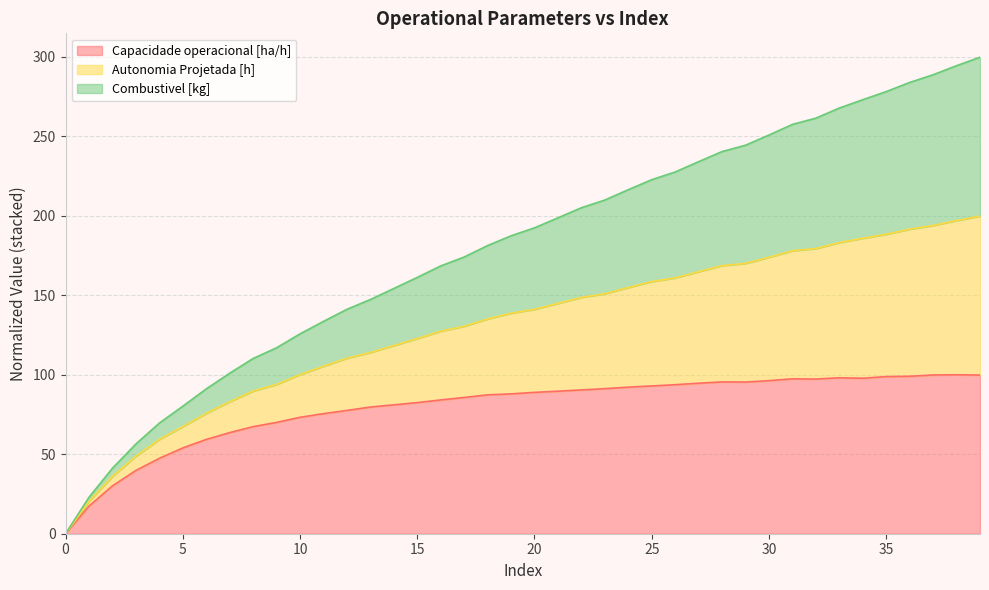

True or false: Capacidade operacional [ha/h] and Autonomia Projetada [h] cross at least once.

False